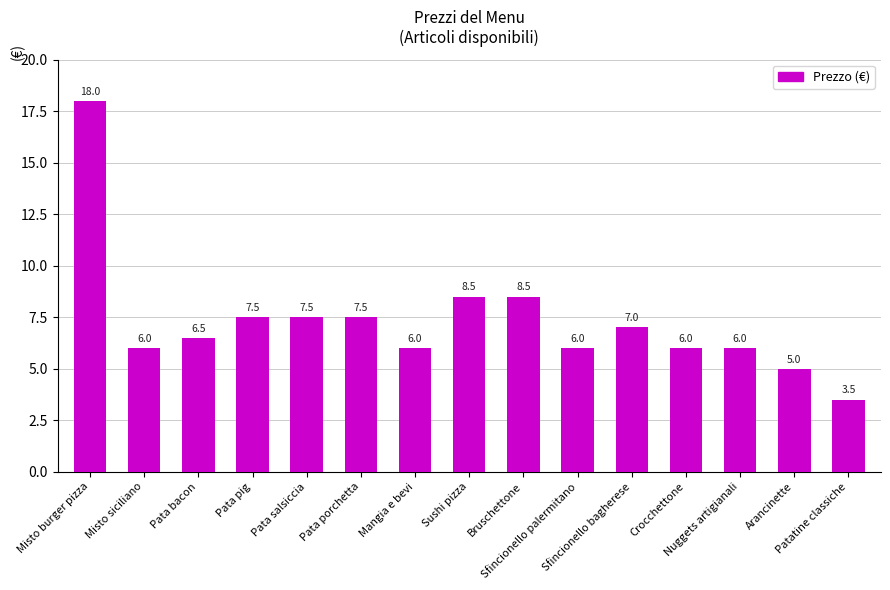

Does the chart contain stacked bars?

No